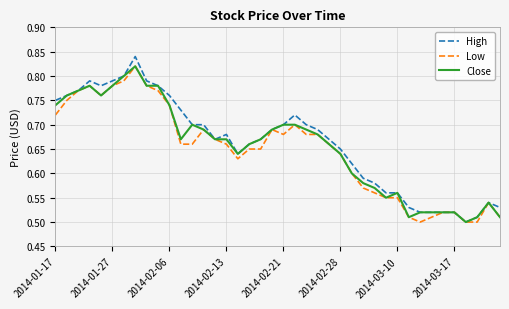

At how many categories does at least one series exceed 0?

40